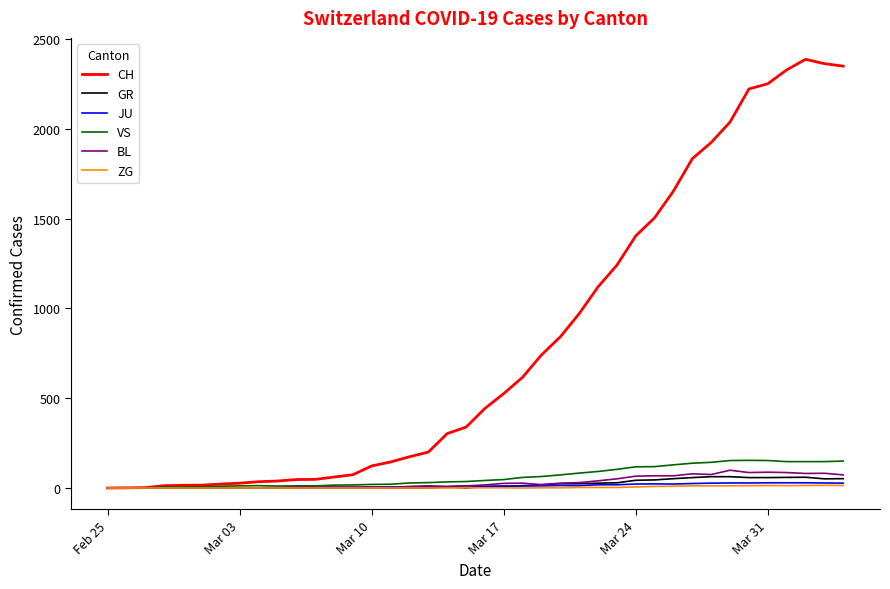

Which series has the widest spread of values?

CH